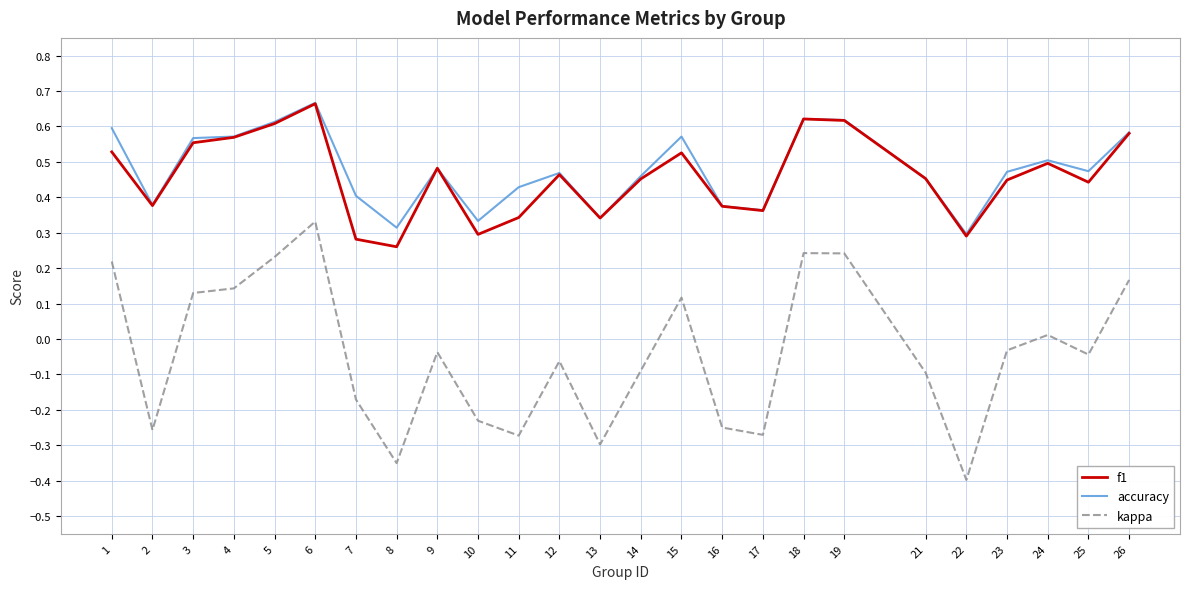

Is the value of accuracy at 18 greater than the value of f1 at 13?

Yes